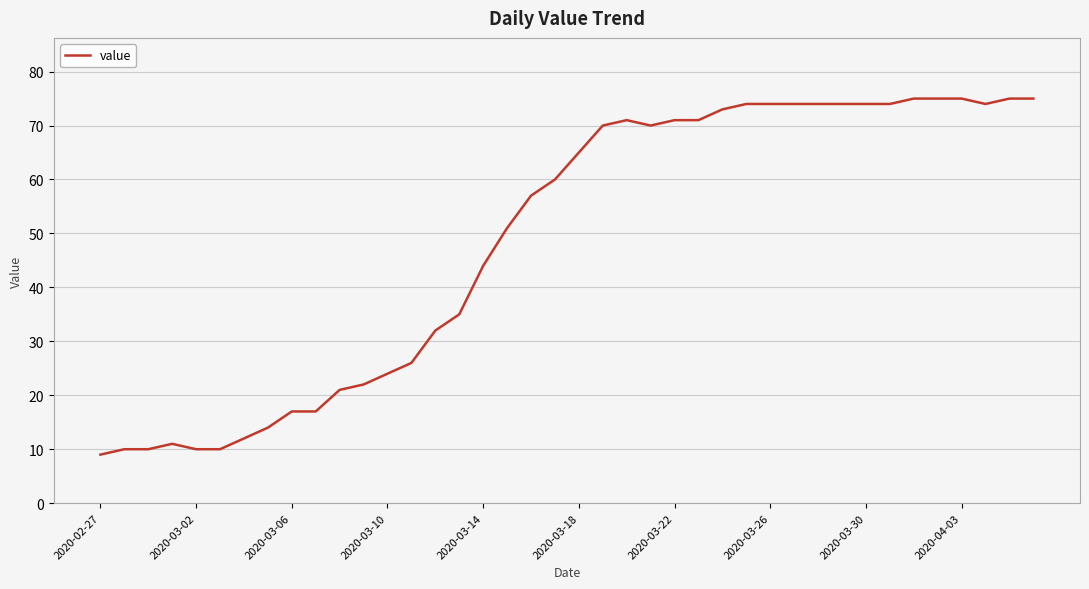

What is the maximum value shown in the chart?

75